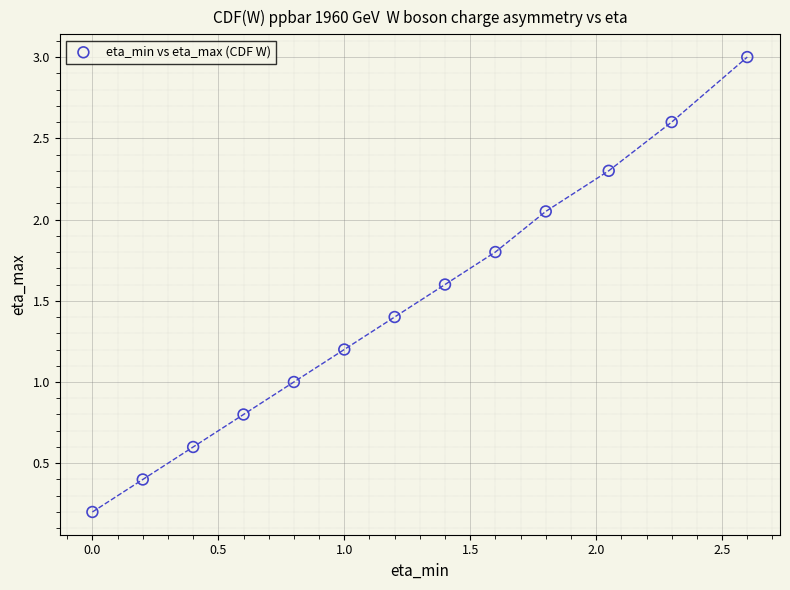

What is the range of X values (max minus min)?

2.6